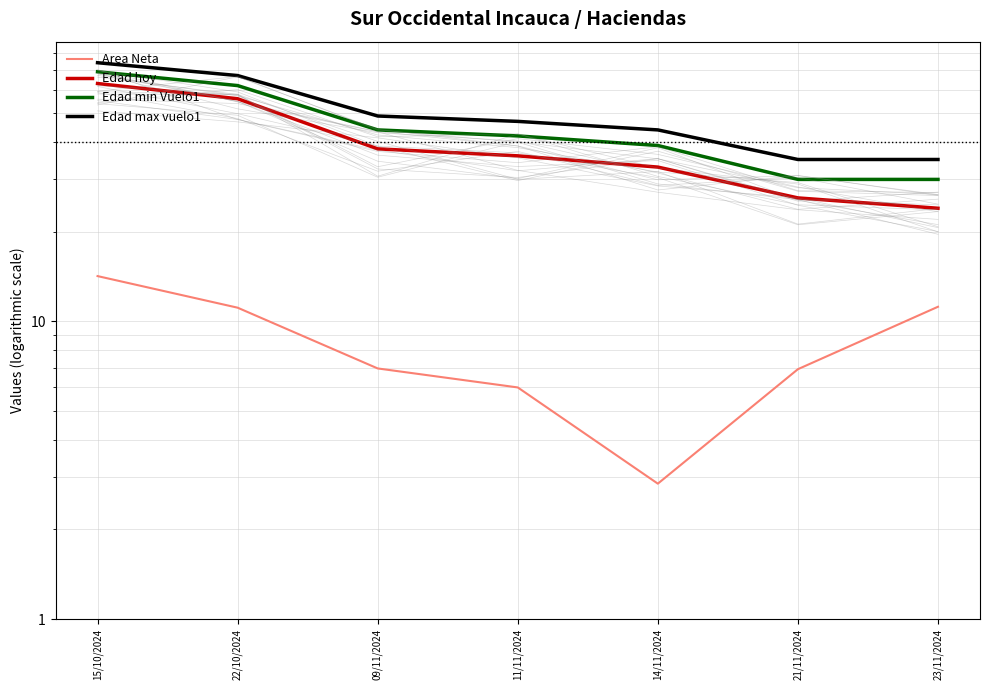

Is the value of Area Neta at 21/11/2024 greater than the value of Edad hoy at 21/11/2024?

No